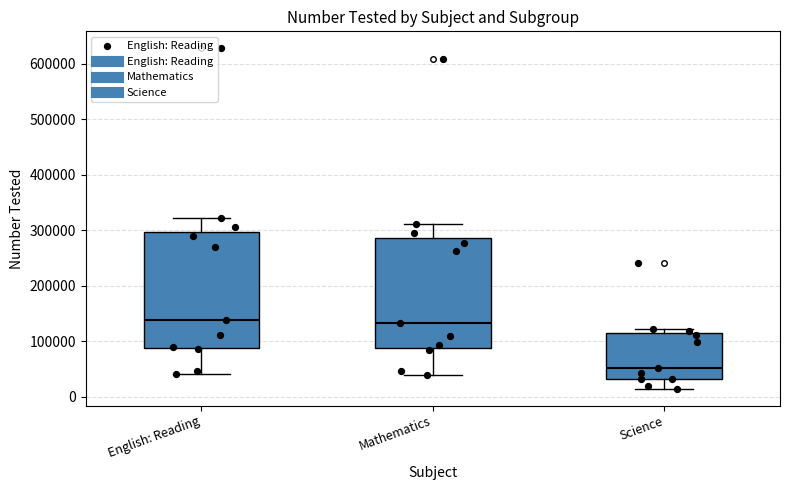

Where does the lower whisker of the box for English: Reading end on the y-axis? The values are not printed on the chart, so give them approximately, as read against the axis.

40000